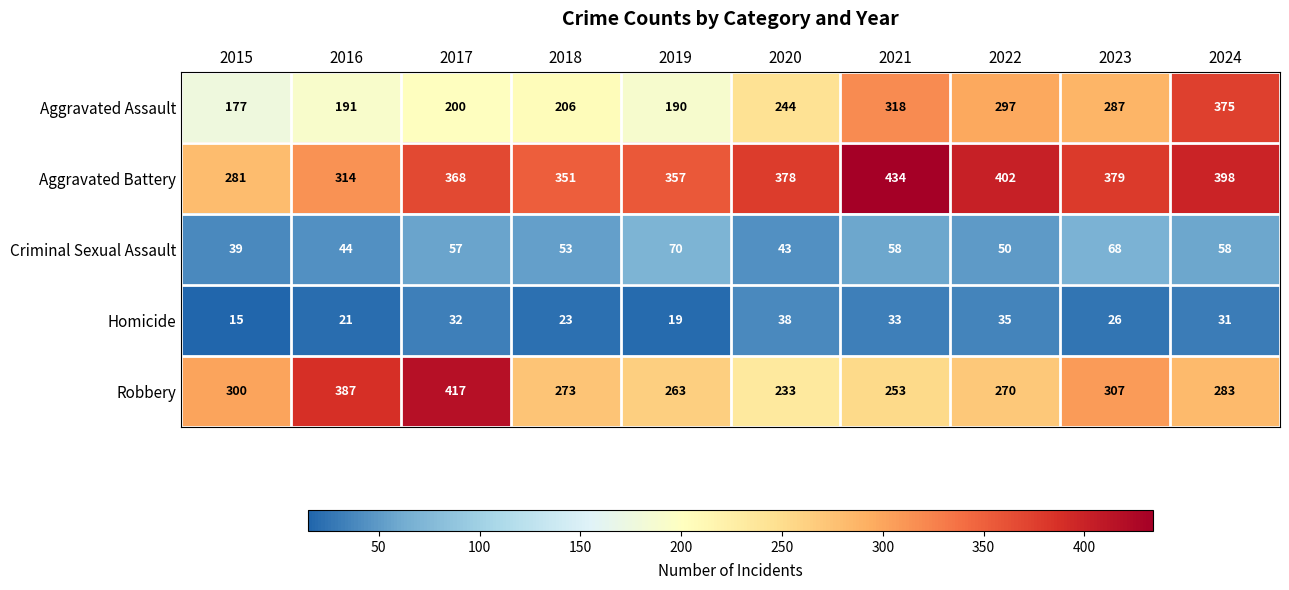

At how many categories does at least one series exceed 20?

10